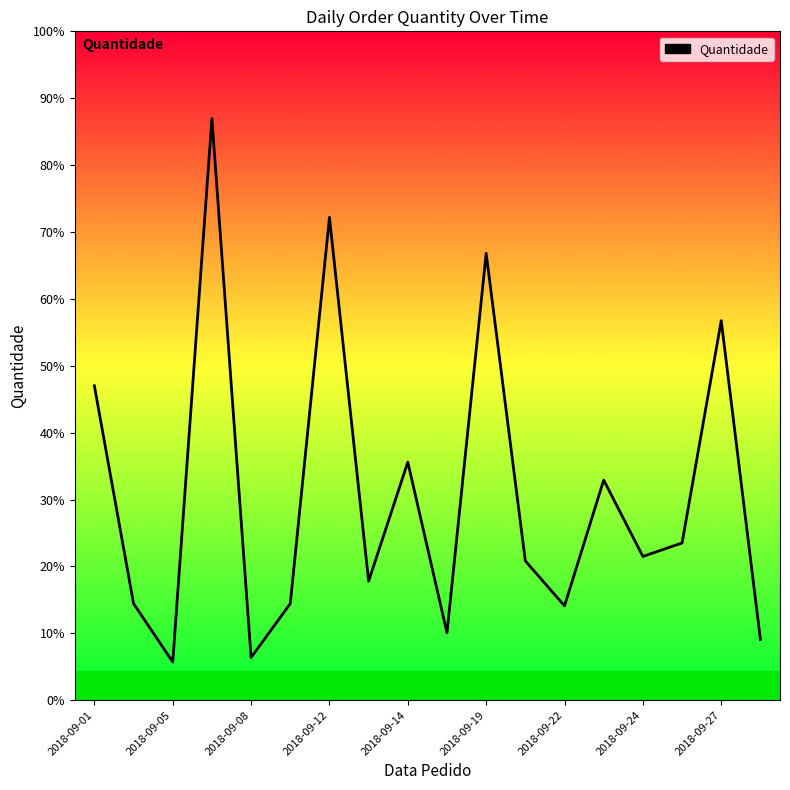

At which category does the data reach its first local valley?

2018-09-05